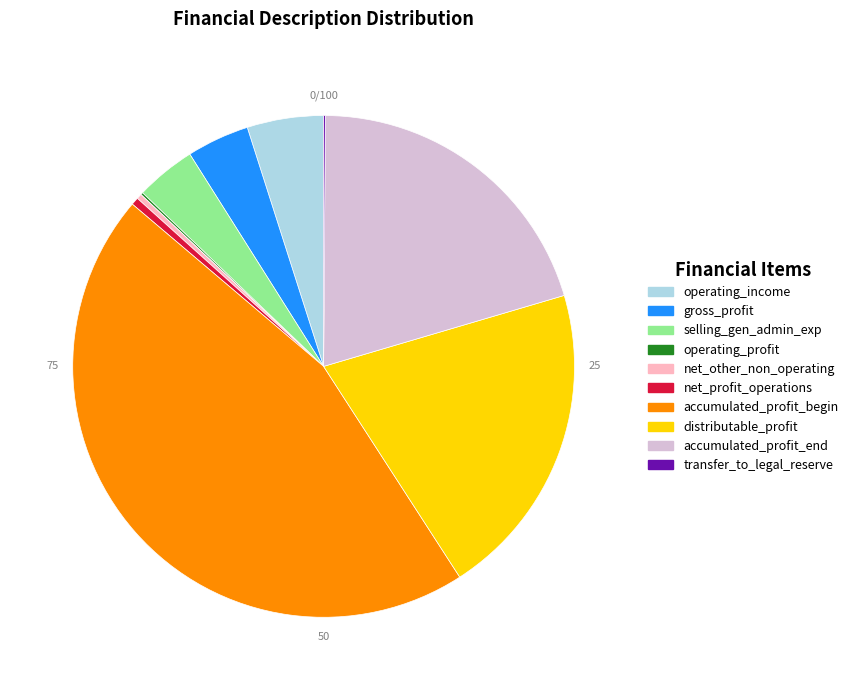

Is the sum of gross_profit and selling_gen_admin_exp greater than half?

No